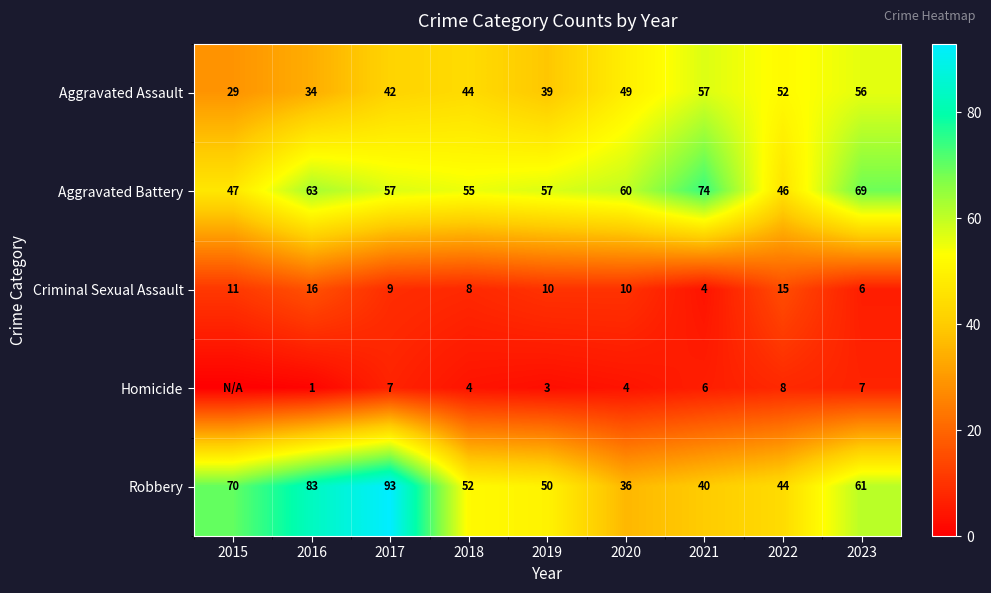

Read the Homicide value at 2016.

1